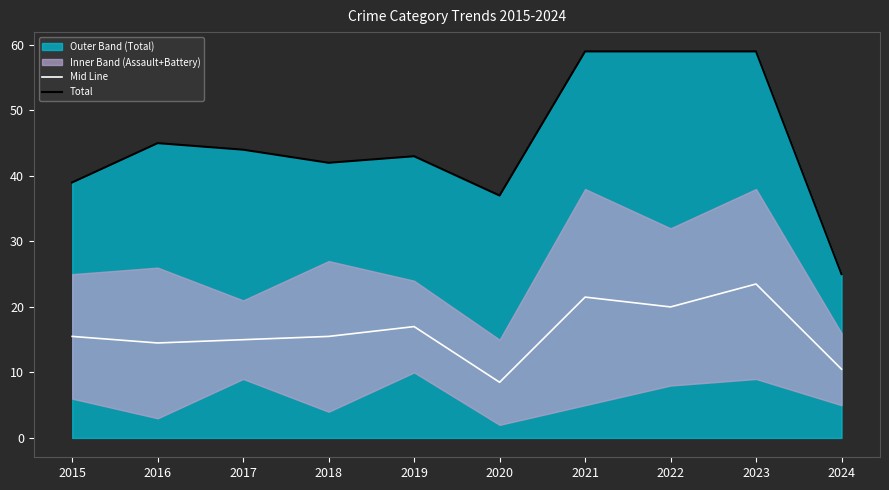

What is the total value across all series at 2015?

54.5